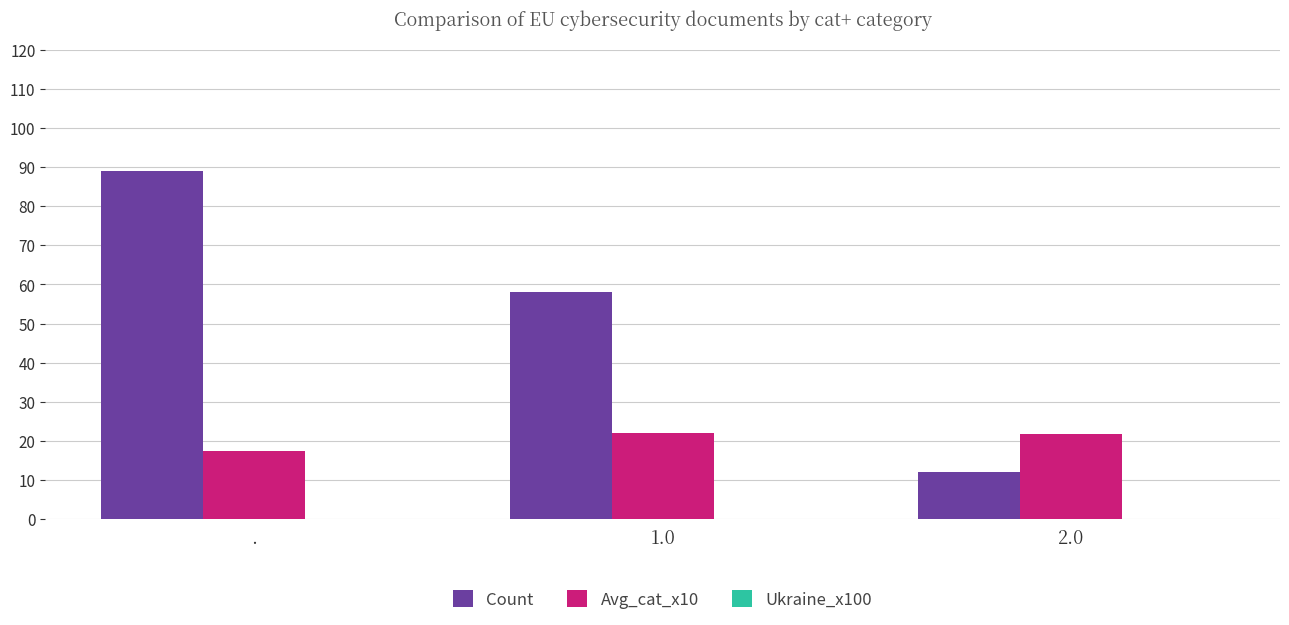

How many groups of bars are there?

3